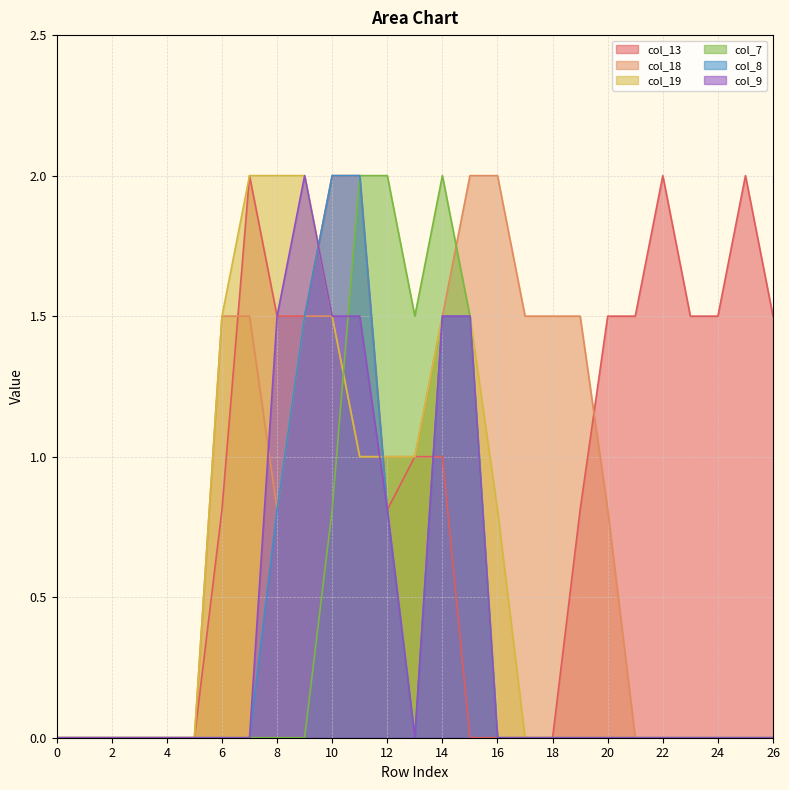

True or false: col_9 has a value of 0.0 at 24.

True